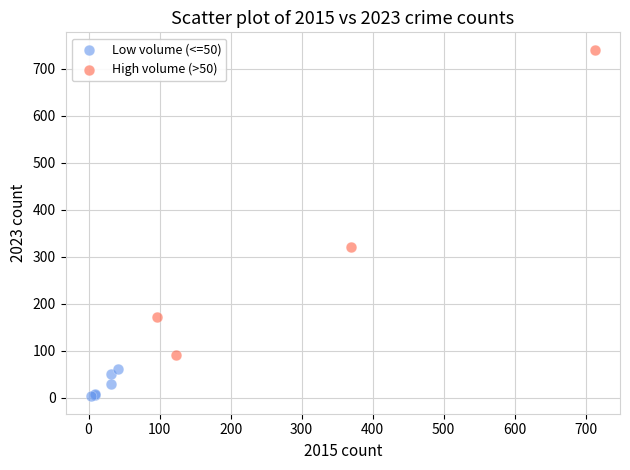

Which series has the widest spread of Y values?

High volume (>50)